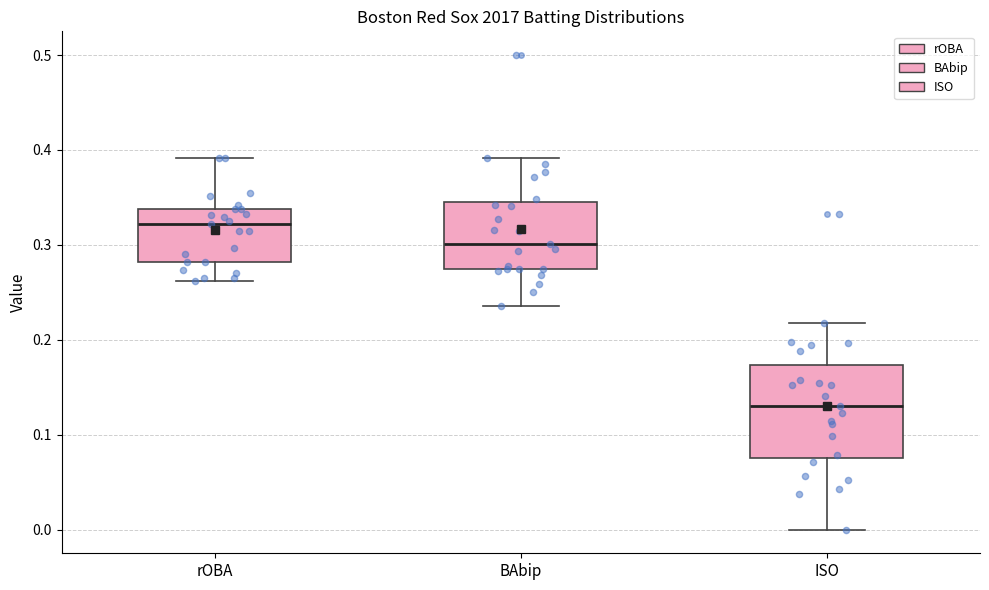

Which box's median line is the highest?

rOBA